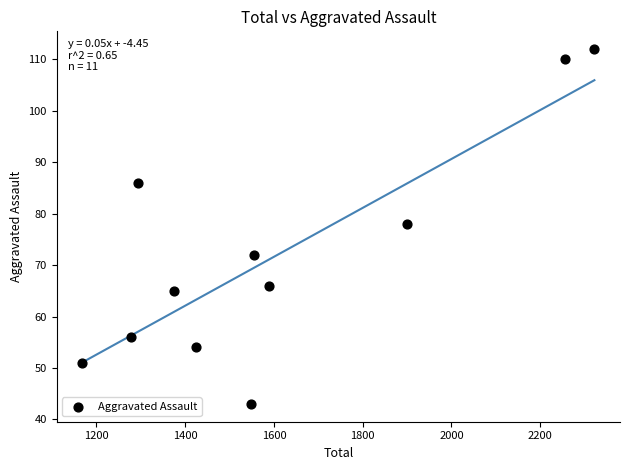

What is the average Y value?

72